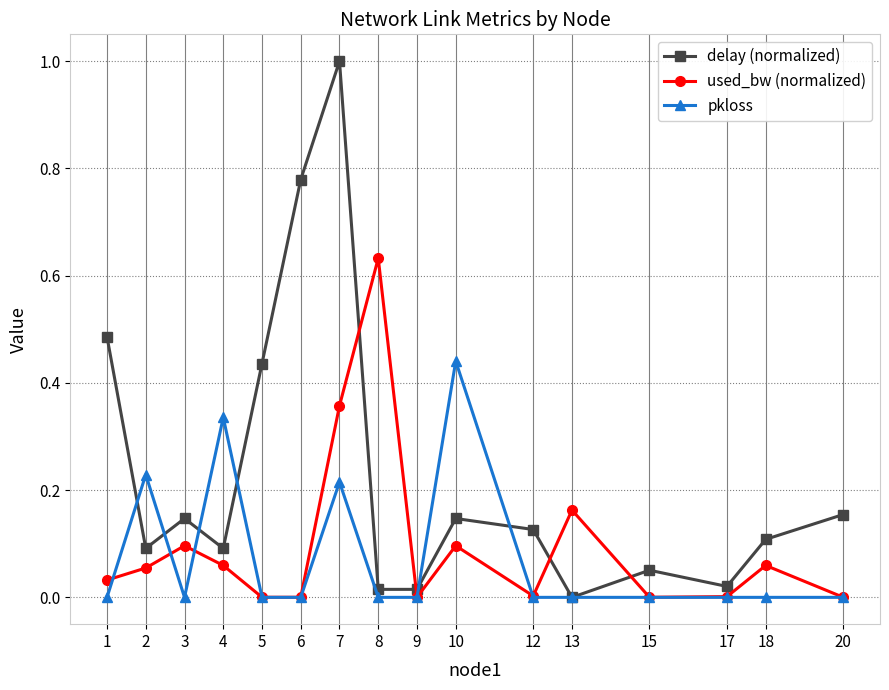

What is the difference between the maximum and minimum values in the delay (normalized) series?

1.0